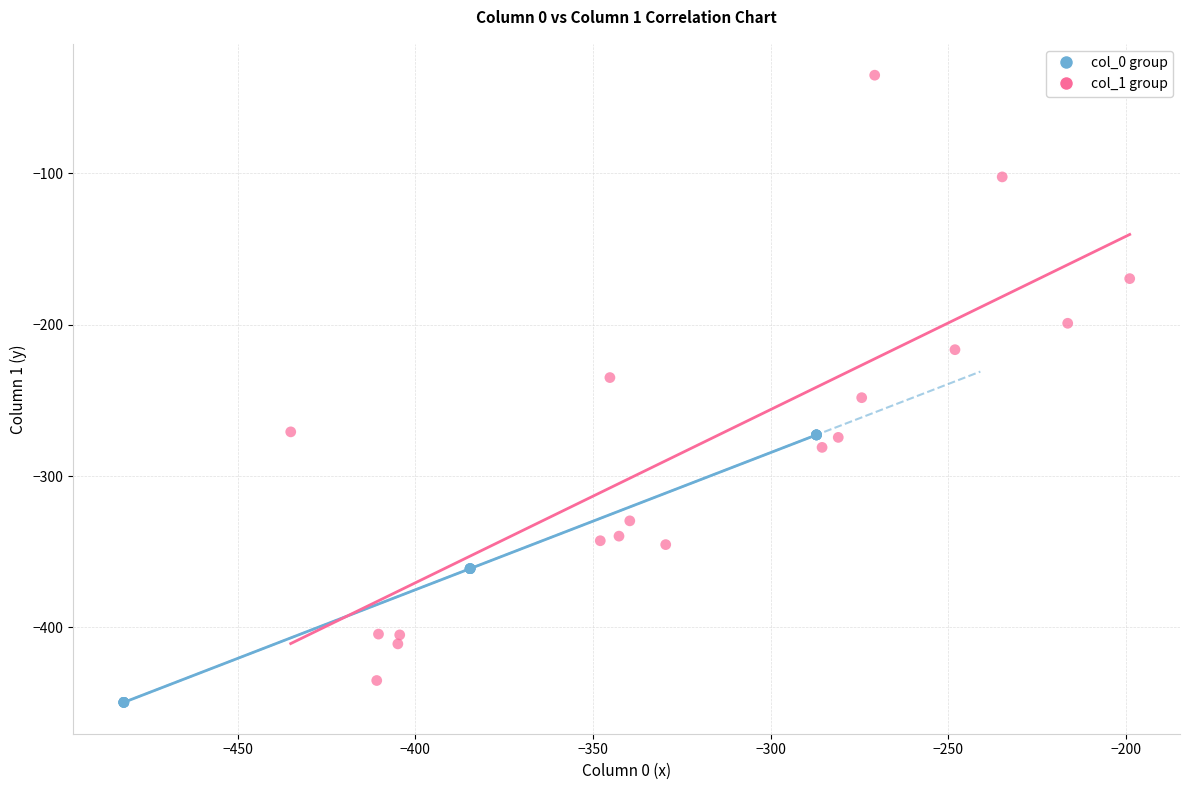

Which series has the widest spread of Y values?

col_1 group